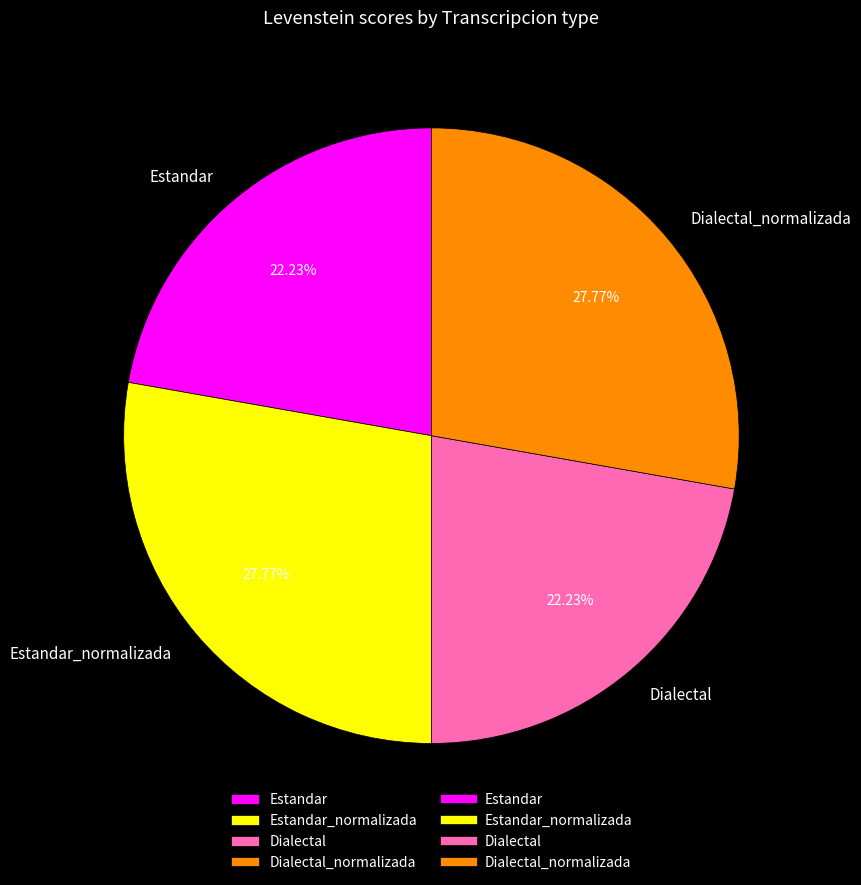

True or false: Dialectal accounts for 28% of the total.

False